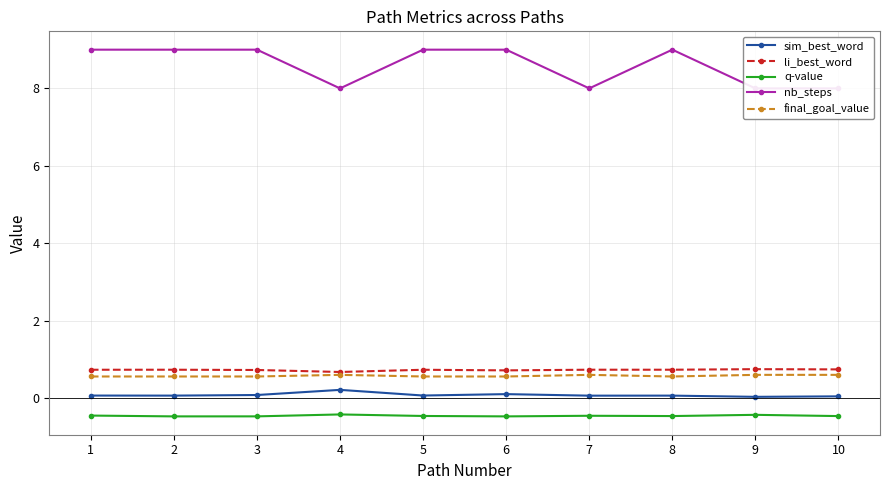

Where is the first local maximum for li_best_word?

2